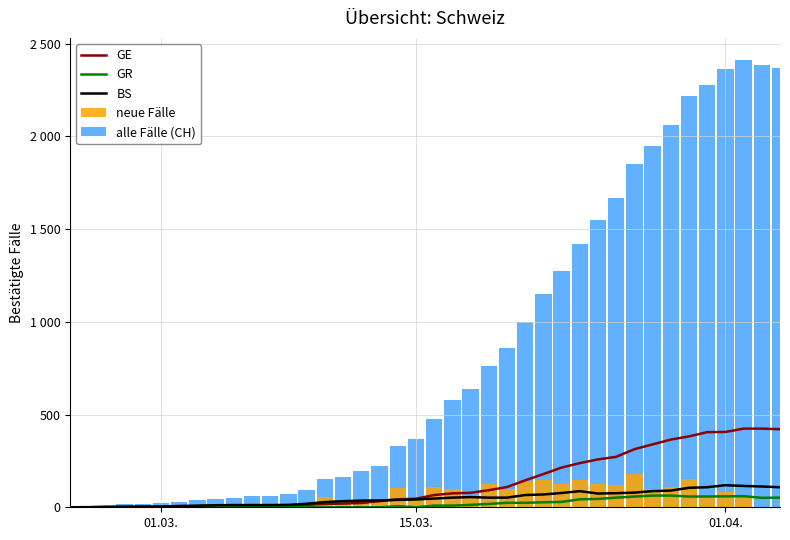

What is the average value of the neue Fälle series?

60